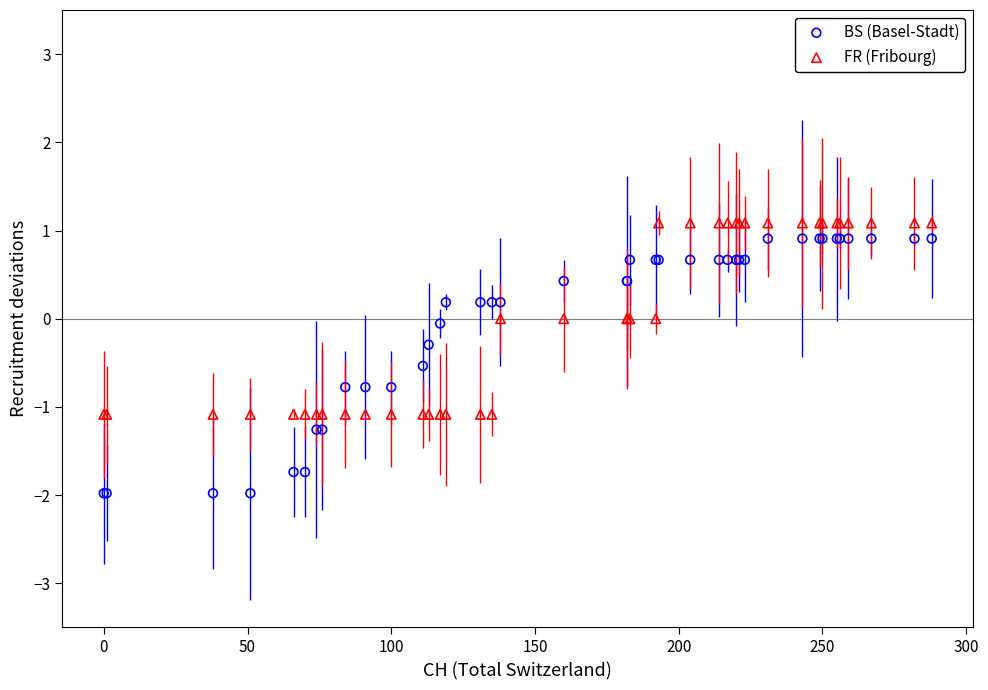

Which series has the largest Y range (max minus min)?

BS (Basel-Stadt)